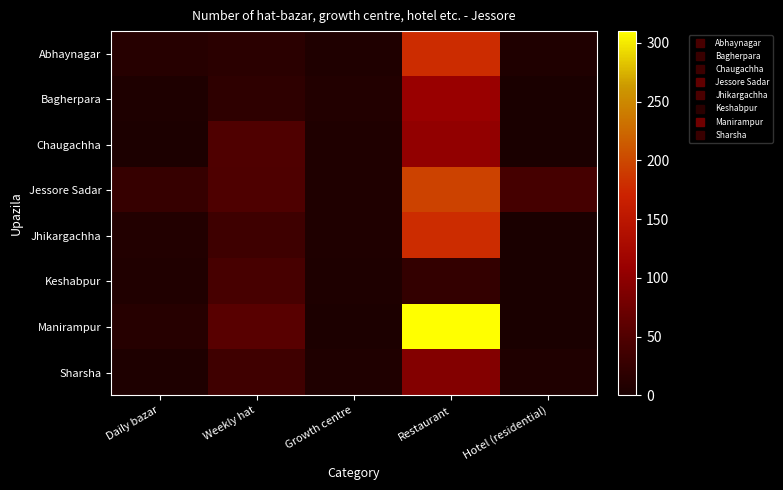

What is the spread (max minus min) of values at Hotel (residential)?

41